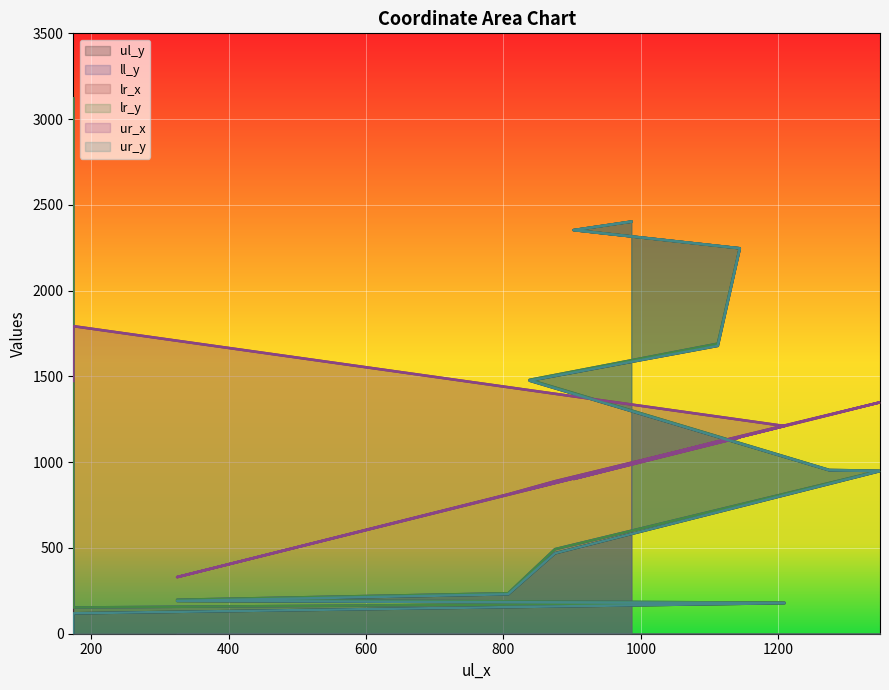

Reading left to right, what are all the values shown in this chart?

ul_y: 174=0	174=119	1209=178	325=191	807=230	875=469	1348=948	1274=953	838=1475	1112=1678	1144=2247	902=2353	986=2402
ll_y: 174=3121	174=153	1209=181	325=198	807=236	875=493	1348=950	1274=955	838=1480	1112=1691	1144=2247	902=2353	986=2403
lr_x: 174=1215	174=1793	1209=1211	325=330	807=813	875=889	1348=1349	1274=1275	838=843	1112=1122	1144=1144	902=902	986=988
lr_y: 174=3121	174=153	1209=181	325=198	807=236	875=493	1348=950	1274=955	838=1480	1112=1691	1144=2247	902=2353	986=2403
ur_x: 174=1473	174=1793	1209=1211	325=330	807=813	875=889	1348=1349	1274=1275	838=843	1112=1122	1144=1144	902=902	986=988
ur_y: 174=0	174=119	1209=178	325=191	807=230	875=469	1348=948	1274=953	838=1475	1112=1678	1144=2247	902=2353	986=2402